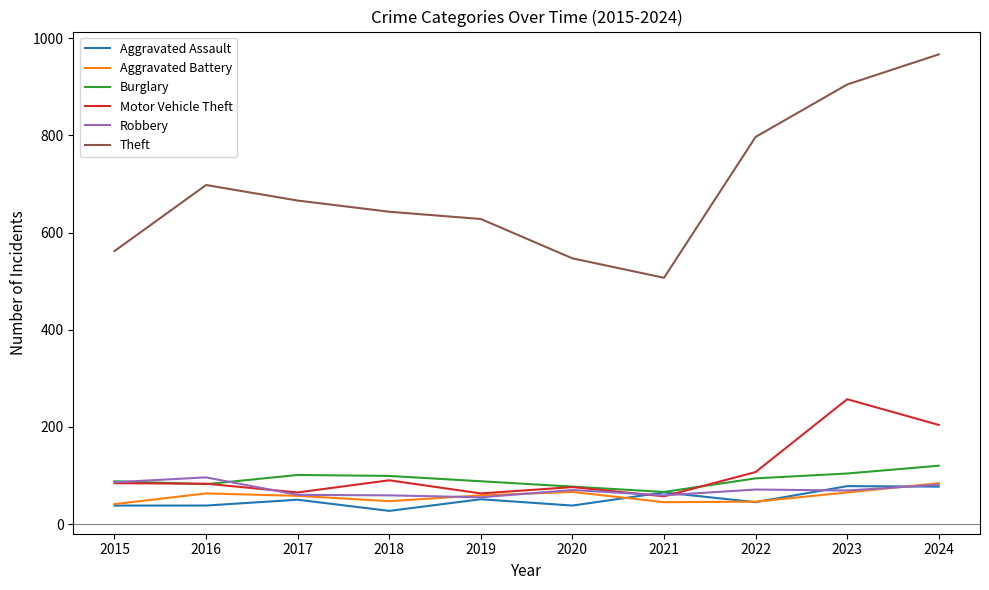

What is the smallest value displayed?

27